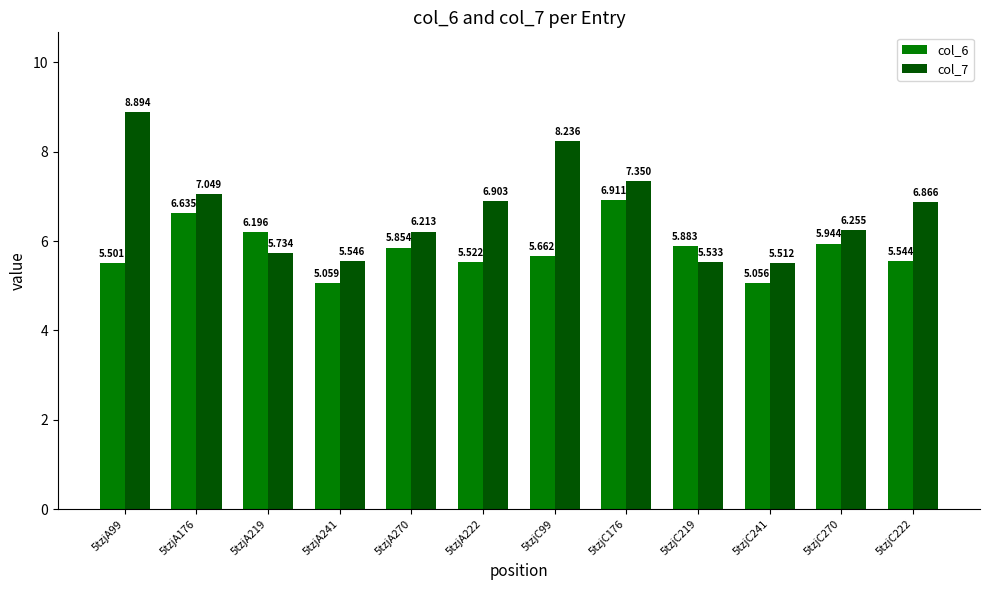

Which category has the highest value in the col_6 series?

5tzjC176